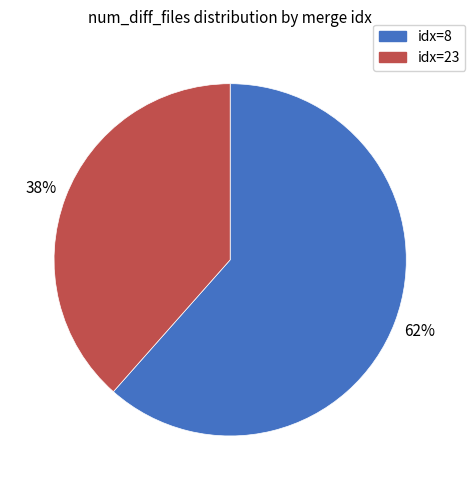

To the nearest percent, what is the average slice percentage?

50%